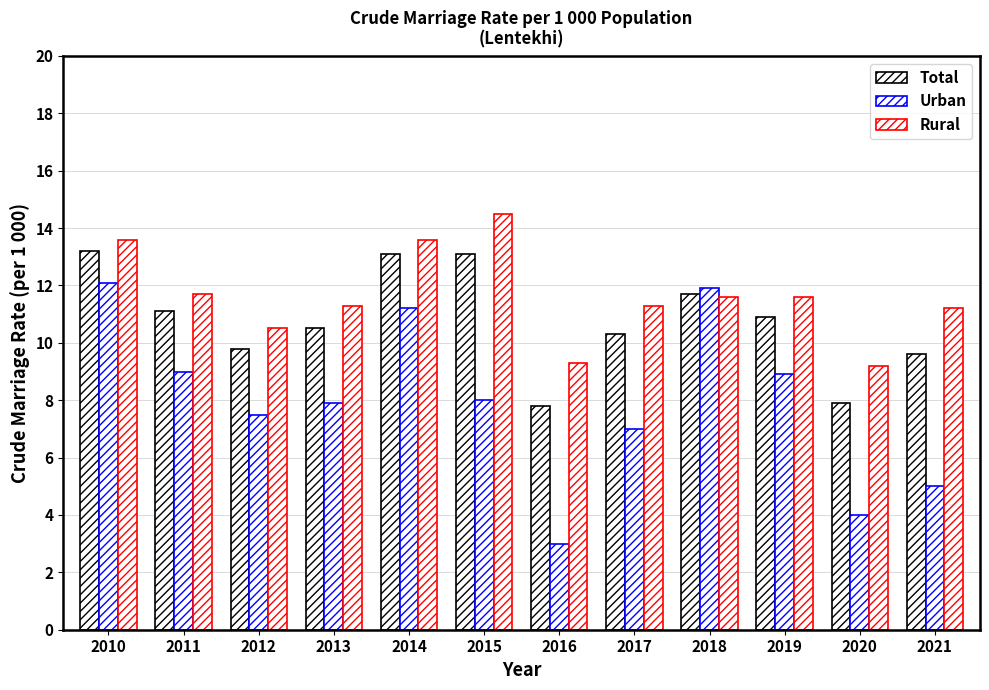

At which label does Urban reach its minimum?

2016